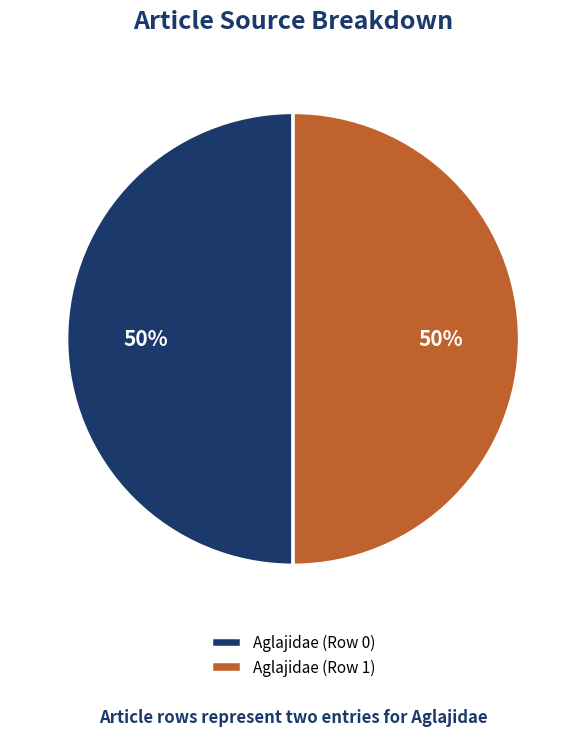

What percentage is the Aglajidae (Row 1) slice, to the nearest percent?

50%